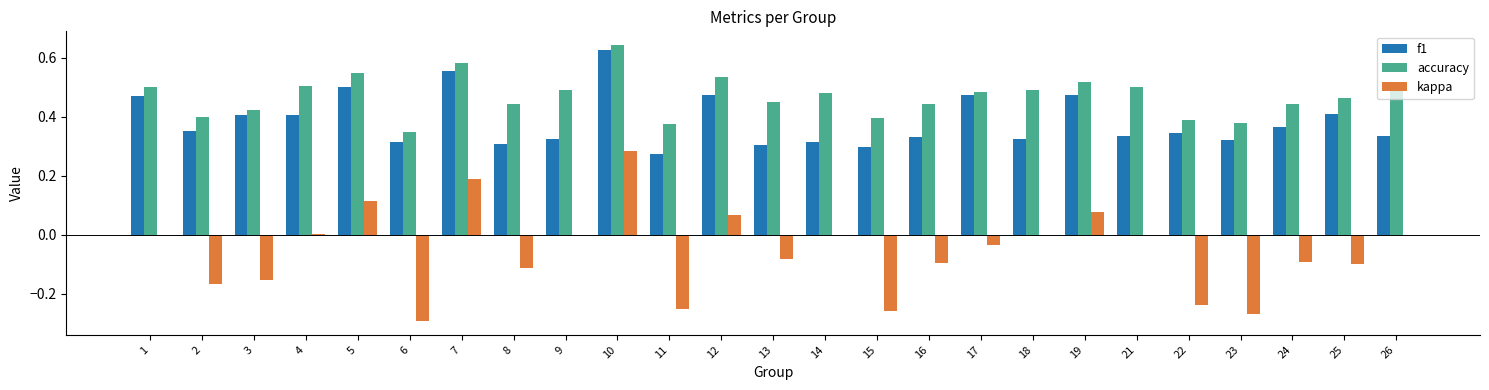

At which category does the chart reach its peak across all series?

10